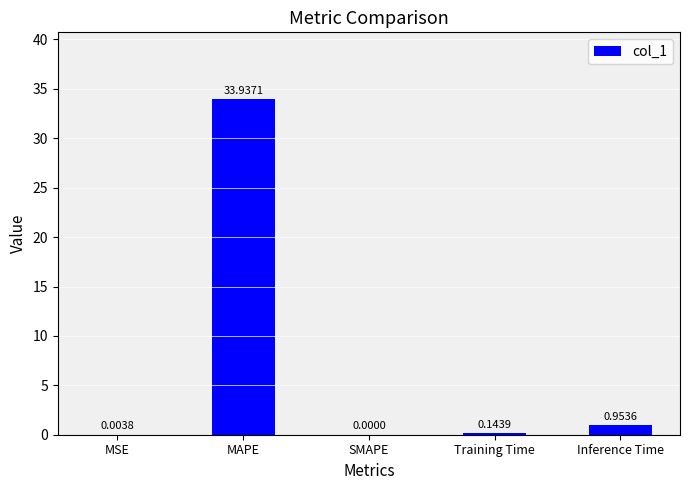

What is the sum of all values?

35.0